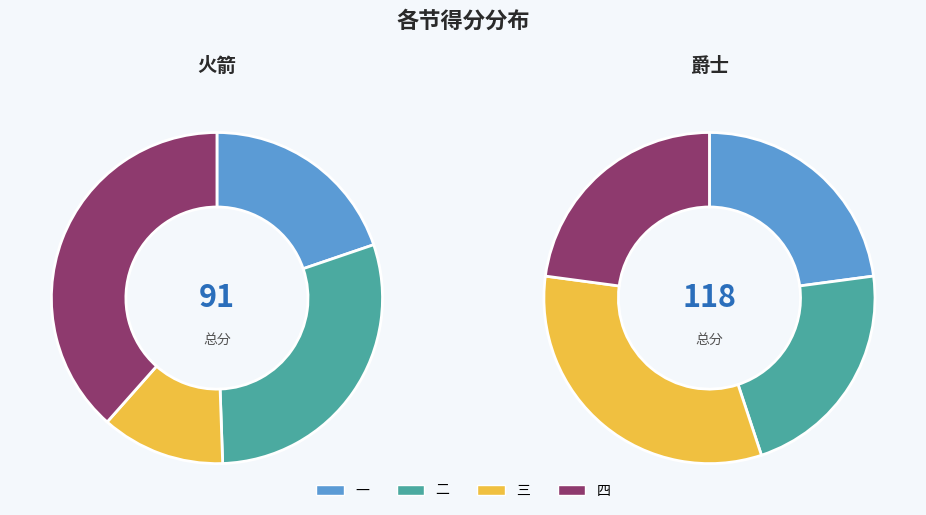

What percentage is NOT represented by 二?

70.3%